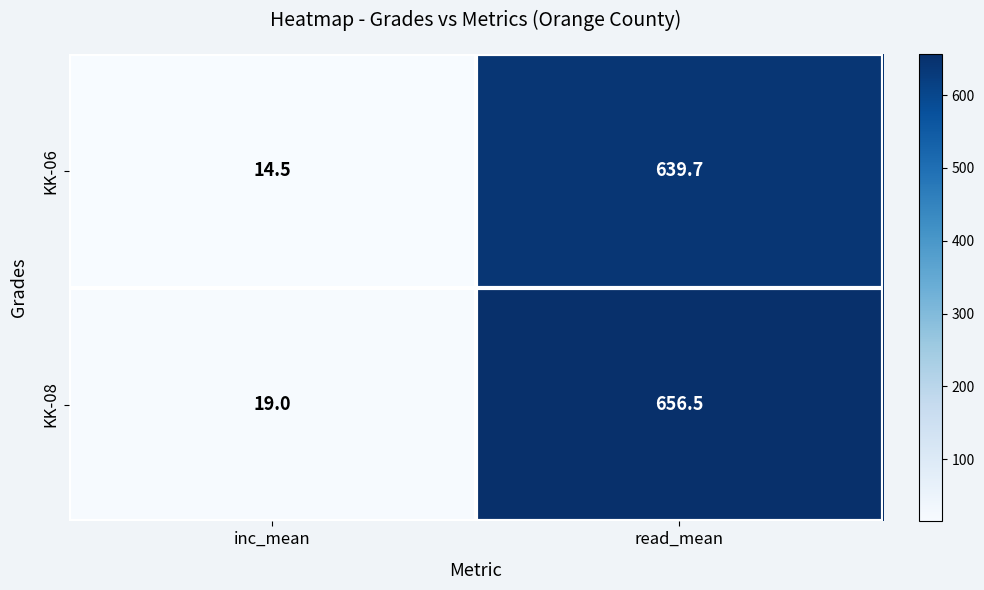

How many series are shown in this chart?

2